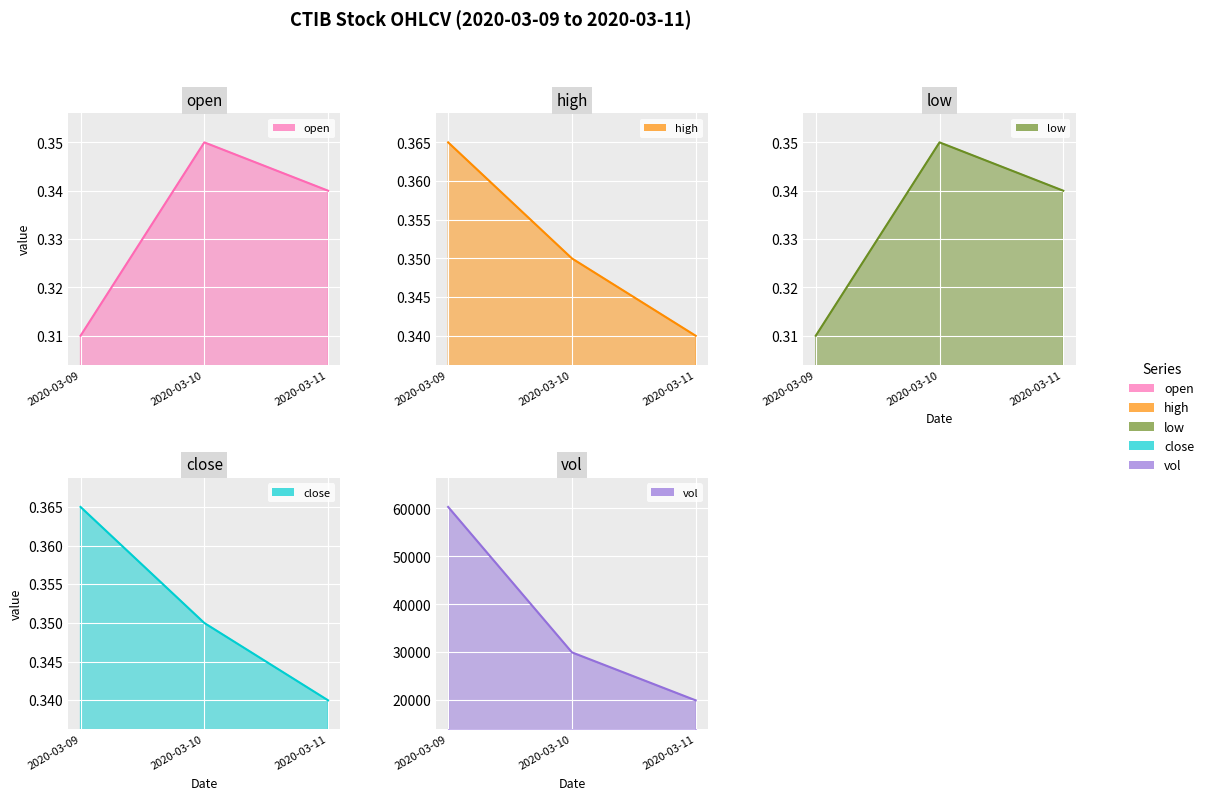

Does the chart display data point markers on the line(s)?

No